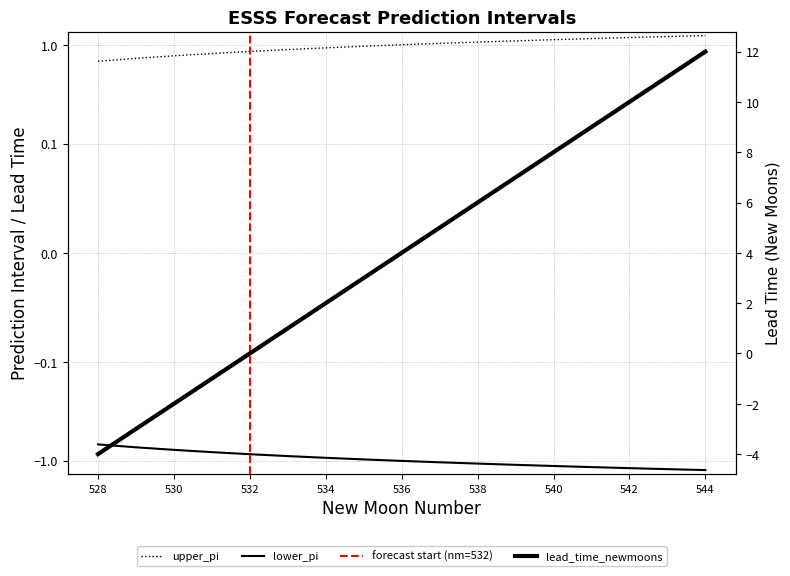

Reading left to right, extract all data points from this chart.

lower_pi: -0.7	-0.7	-0.8	-0.8	-0.9	-0.9	-0.9	-1.0	-1.0	-1.0	-1.1	-1.1	-1.1	-1.2	-1.2	-1.2	-1.3
upper_pi: 0.7	0.7	0.8	0.8	0.9	0.9	0.9	1.0	1.0	1.0	1.1	1.1	1.1	1.2	1.2	1.2	1.3
lead_time_newmoons: -4.0	-3.0	-2.0	-1.0	0.0	1.0	2.0	3.0	4.0	5.0	6.0	7.0	8.0	9.0	10.0	11.0	12.0